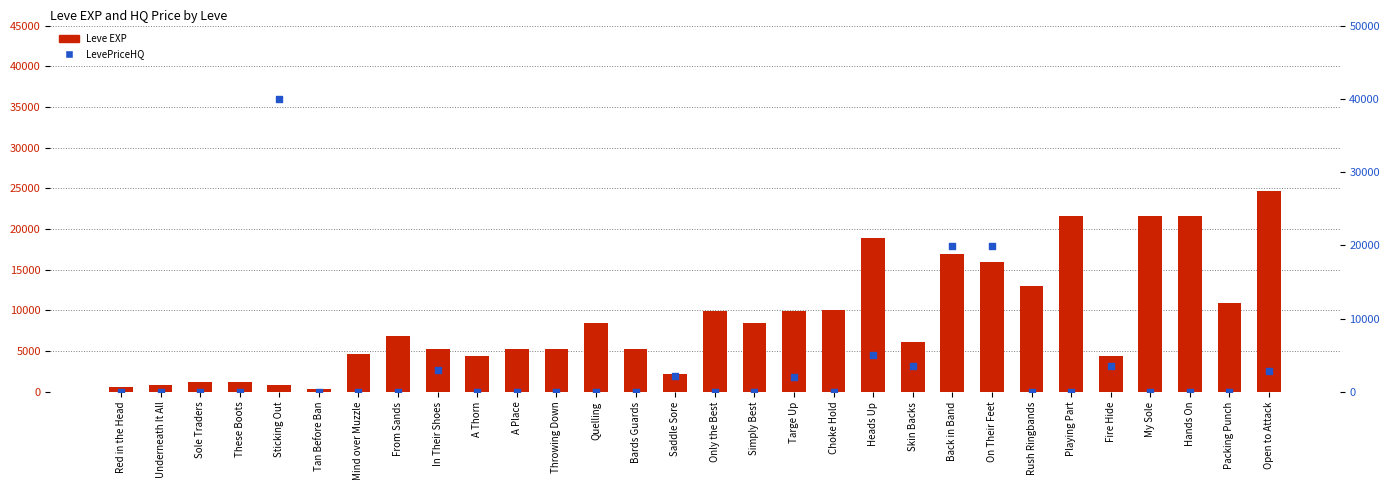

Which series has the widest spread of Y values?

LevePriceHQ